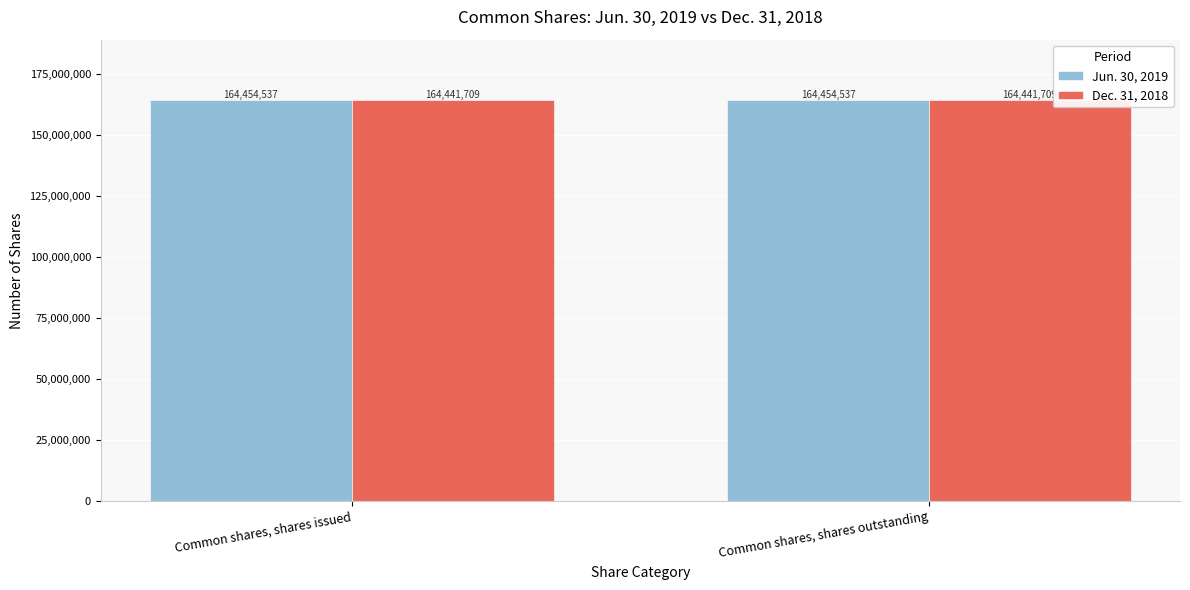

What is the maximum value for Jun. 30, 2019?

164454537